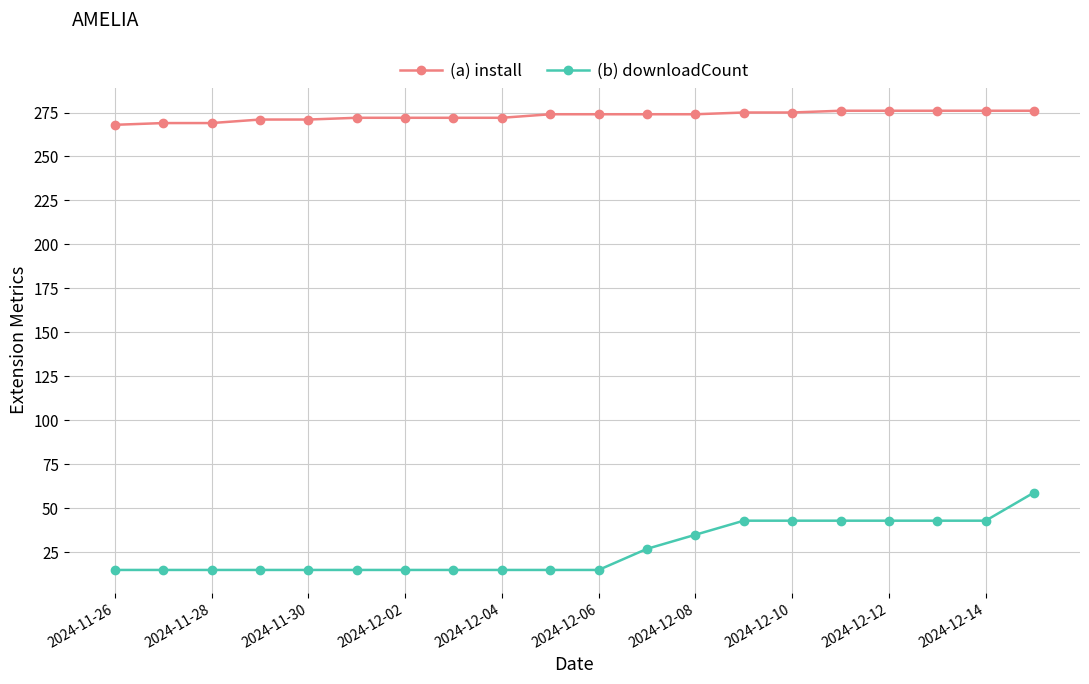

What is the greatest value displayed?

276